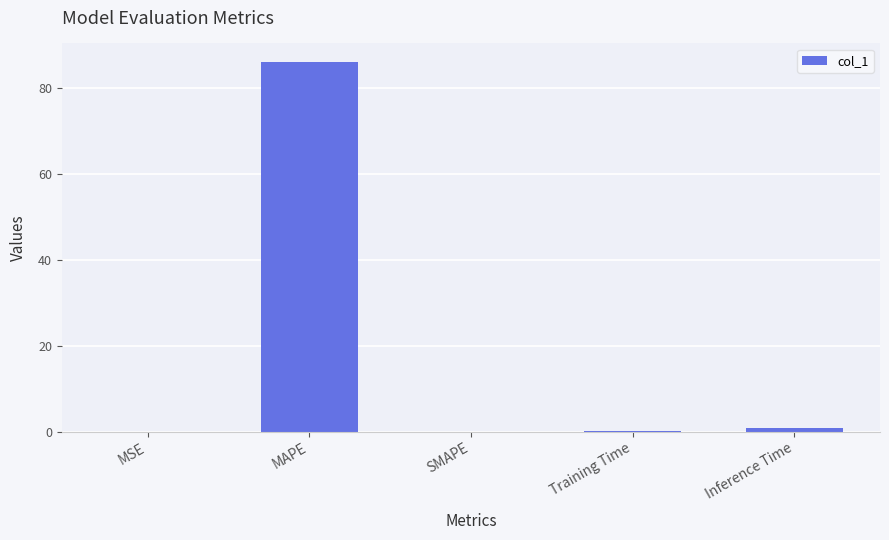

At which category does the chart reach its peak across all series?

MAPE